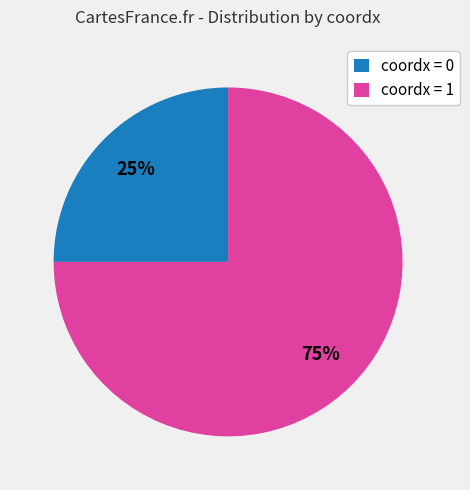

The coordx = 0 slice represents 15% of the pie. True or false?

False